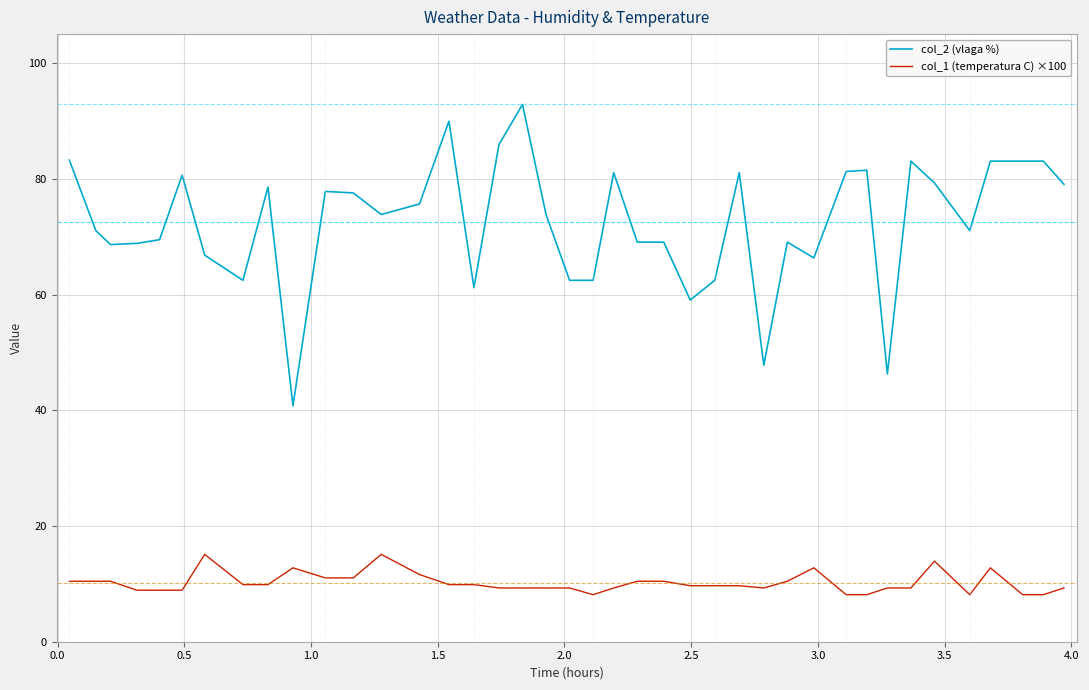

Rank the series by their average value, from highest to lowest.

col_2 (vlaga %), col_1 (temperatura C) ×100